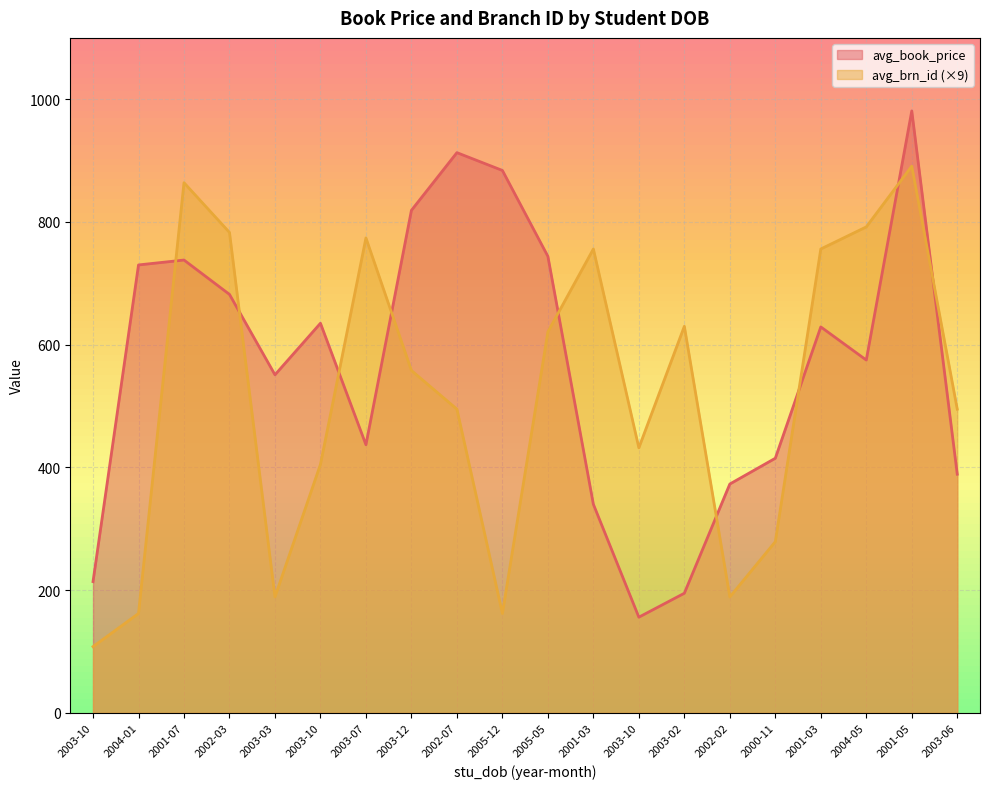

How many intersections are there between avg_book_price and avg_brn_id?

9